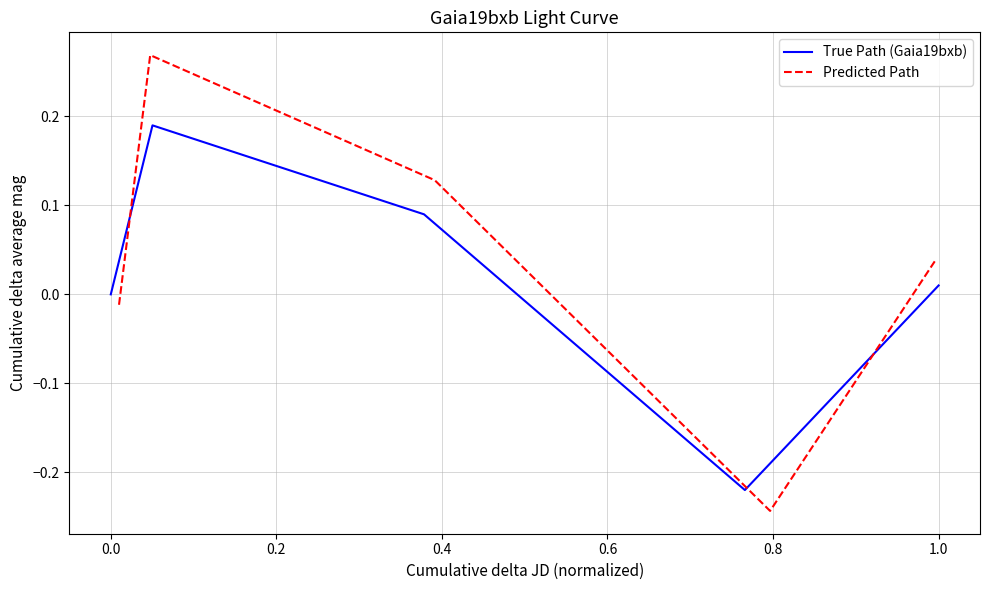

True or false: True Path (Gaia19bxb) has a value of 0.3 at 0.0.

False